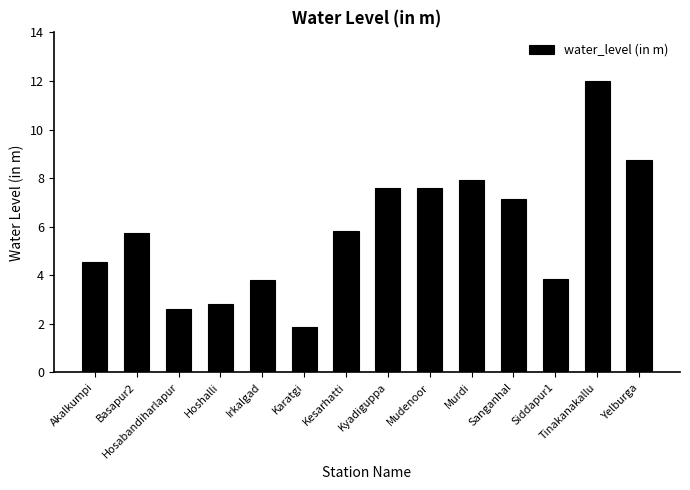

How many values exceed 5?

8